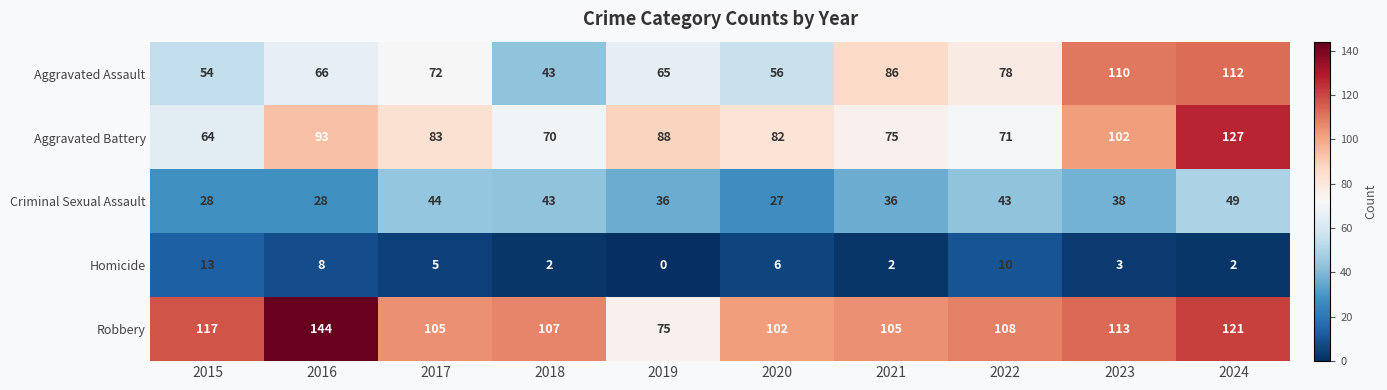

At which category is the sum across all series the highest?

2024